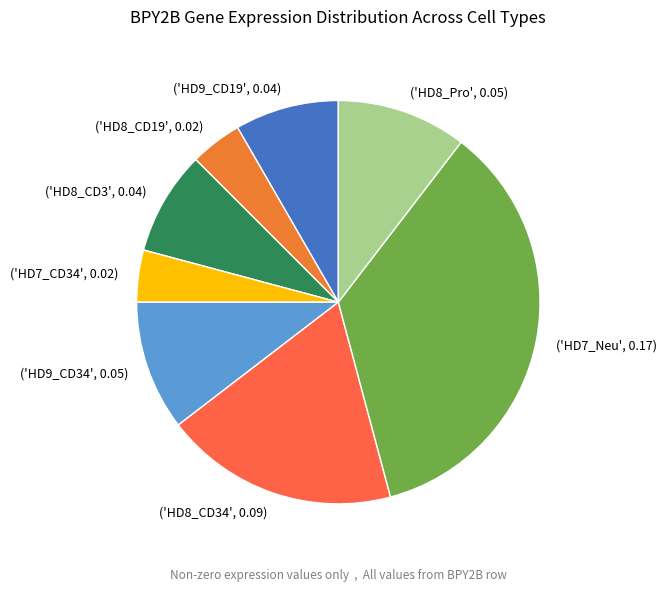

True or false: ('HD9_CD34', 0.05) accounts for 10% of the total.

True